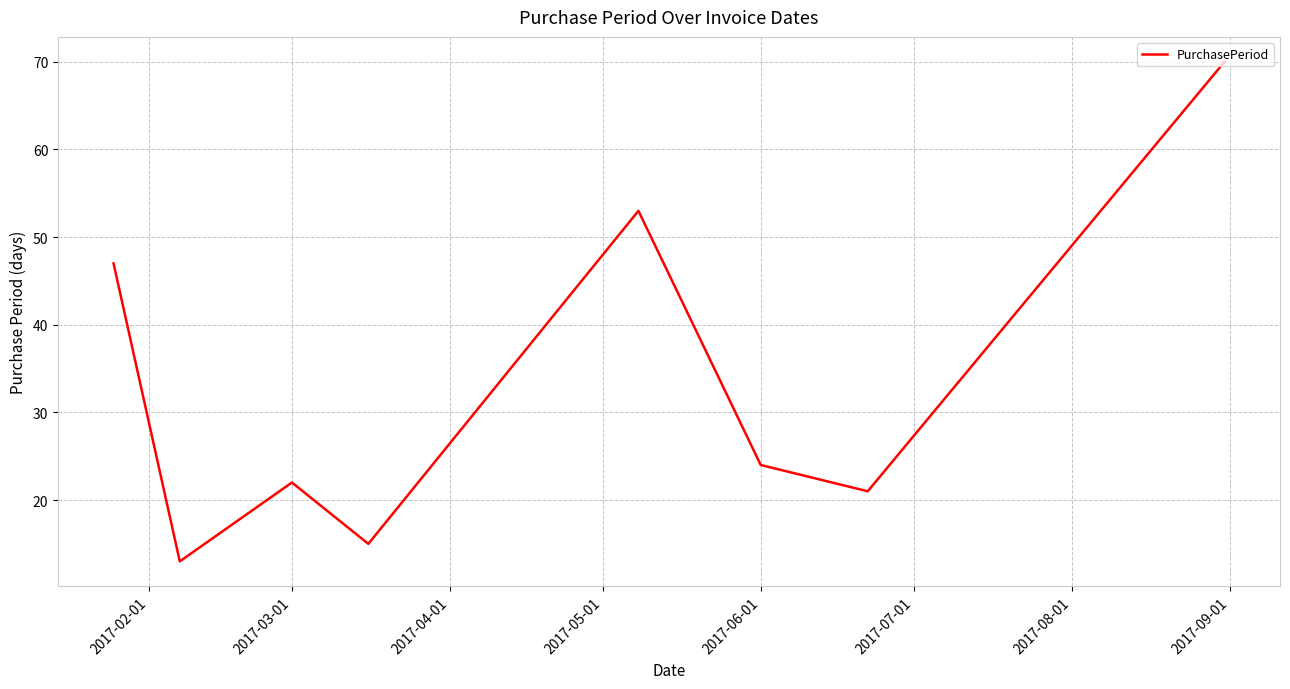

Reading left to right, what are all the values shown in this chart?

47	13	22	15	53	24	21	70